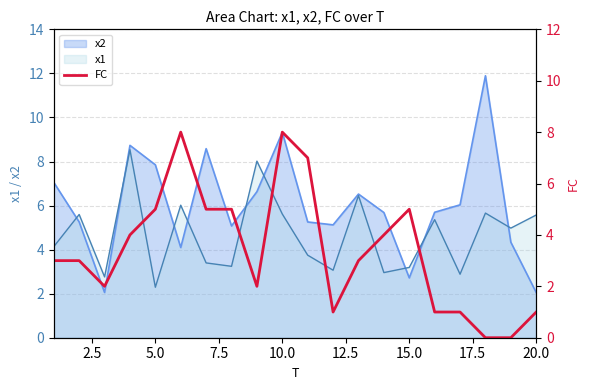

What is the minimum value for x1?

2.3